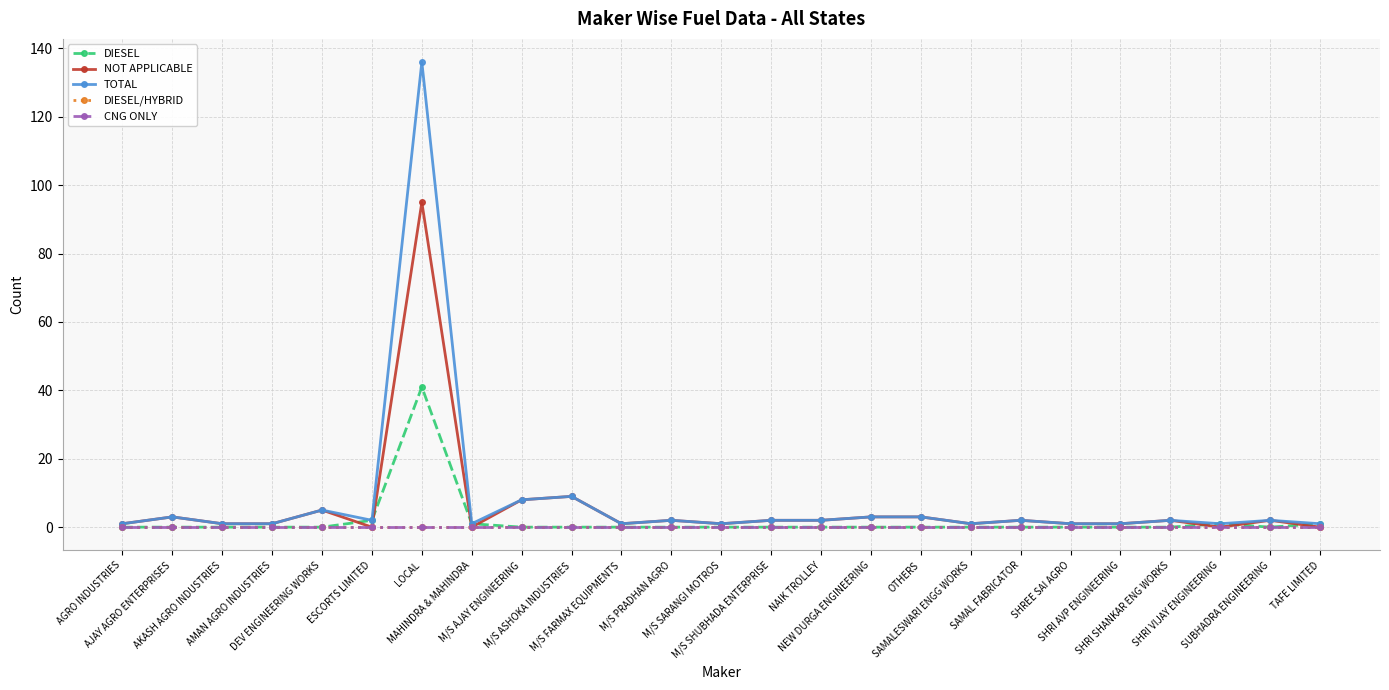

Does the chart have visible grid lines?

Yes